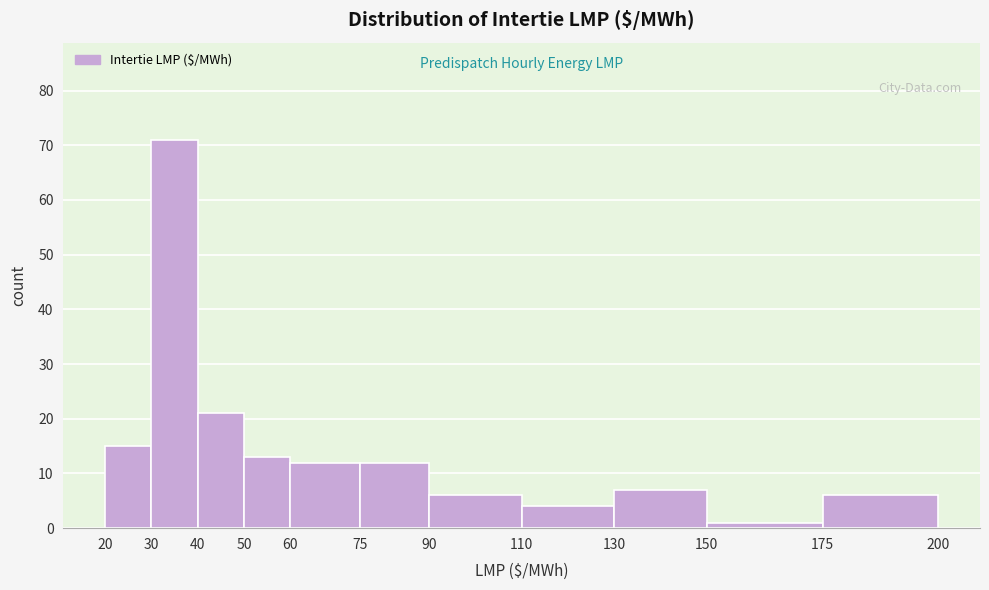

Reading left to right, transcribe this chart: for each bar, give the range it covers on the x-axis and its height. The values are not printed on the chart, so give them approximately, as read against the axis.

20 to 30: 15
30 to 40: 71
40 to 50: 21
50 to 60: 13
60 to 75: 12
75 to 90: 12
90 to 110: 6
110 to 130: 4
130 to 150: 7
150 to 175: 1
175 to 200: 6